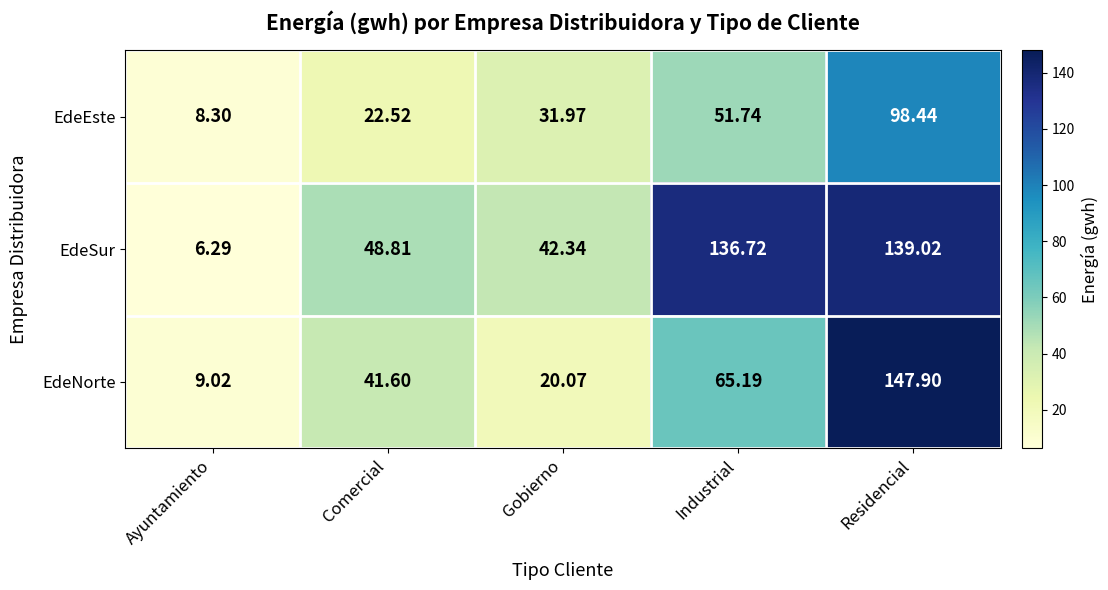

Which series has the largest range (max minus min)?

EdeNorte